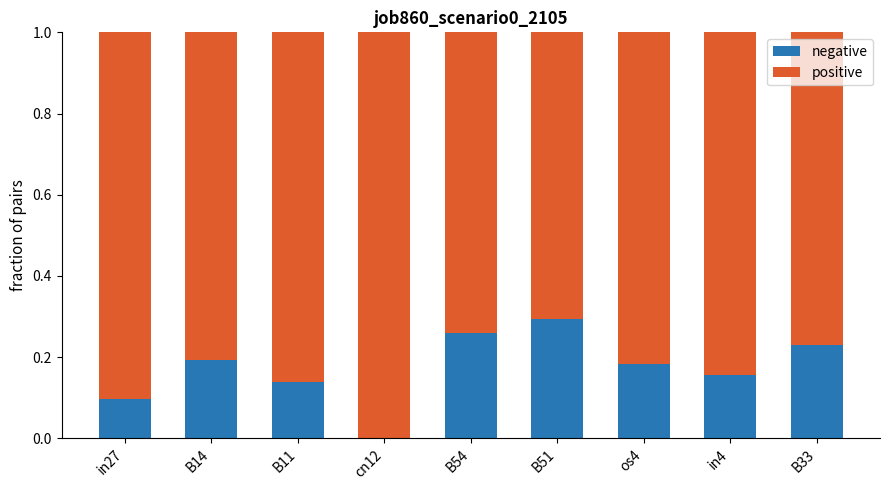

What is the total value across all series at cn12?

1.0